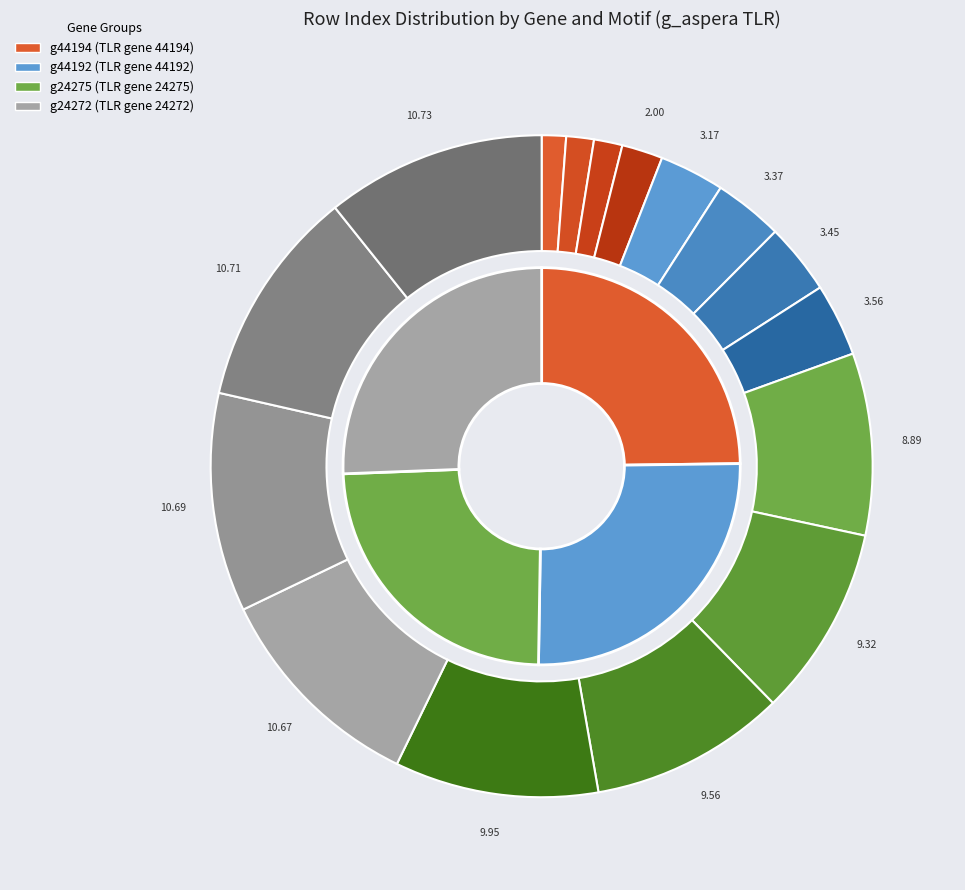

To the nearest percent, what is the average slice percentage?

6%